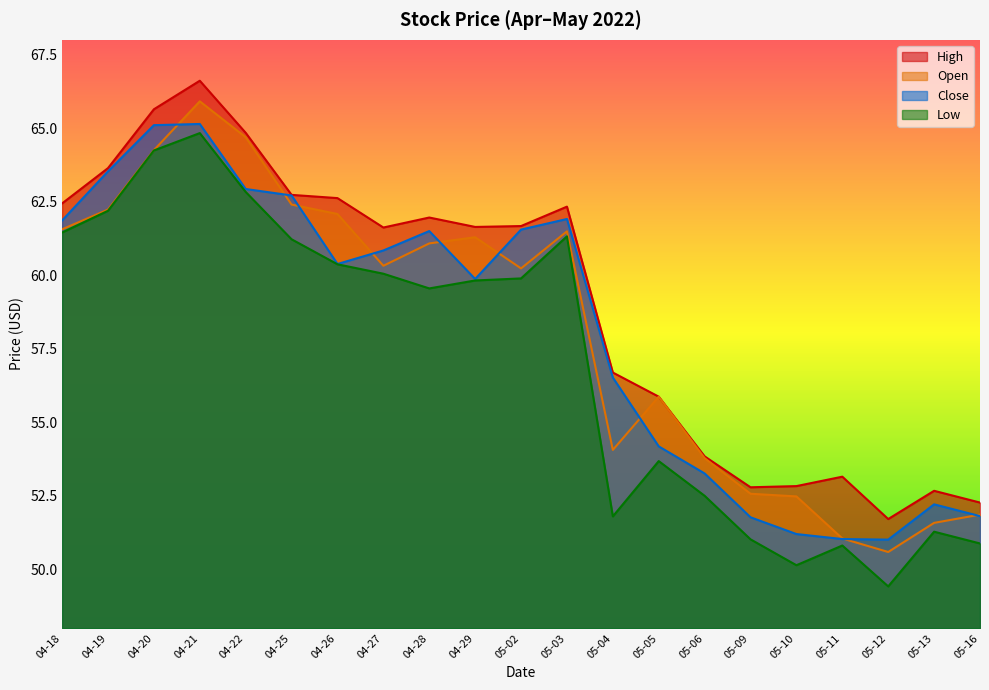

What is the difference between the highest and lowest values at 05-13?

1.4